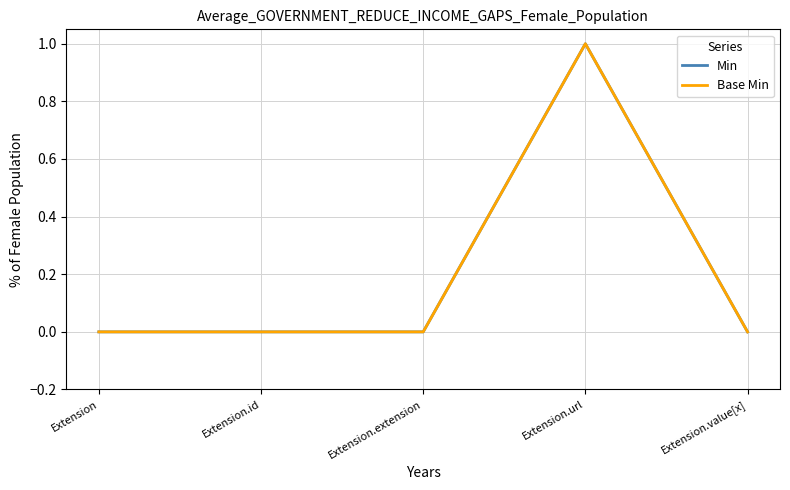

Does the chart have visible grid lines?

Yes